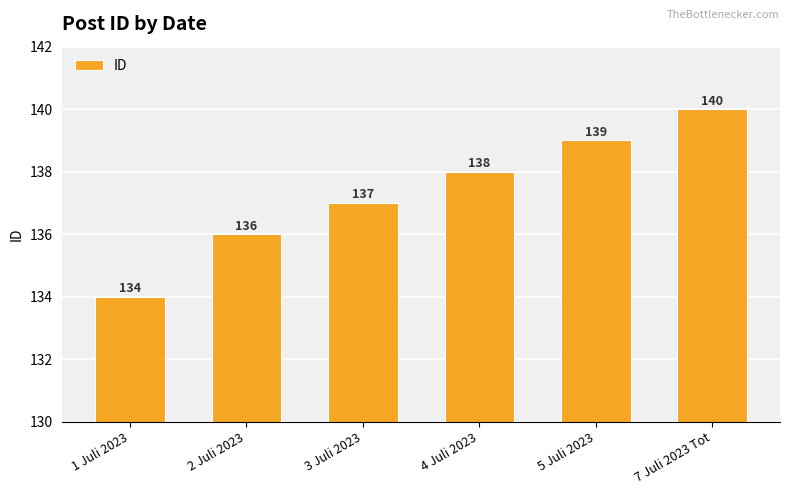

How many bars are there in total?

6